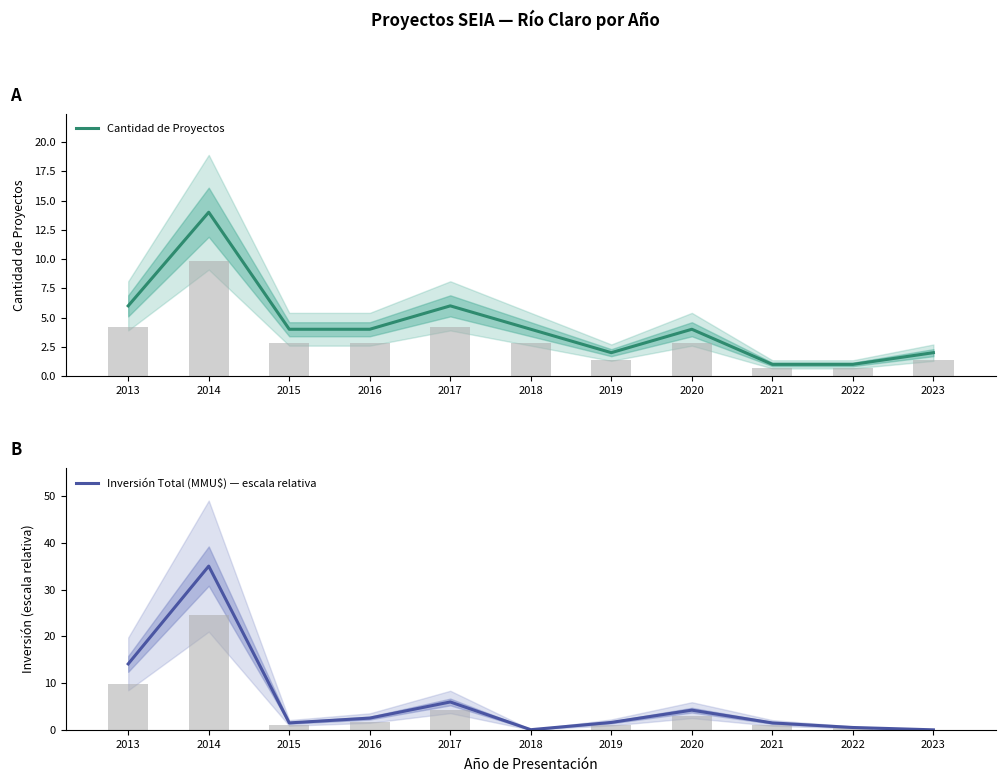

Which label corresponds to the largest value in the chart?

2014